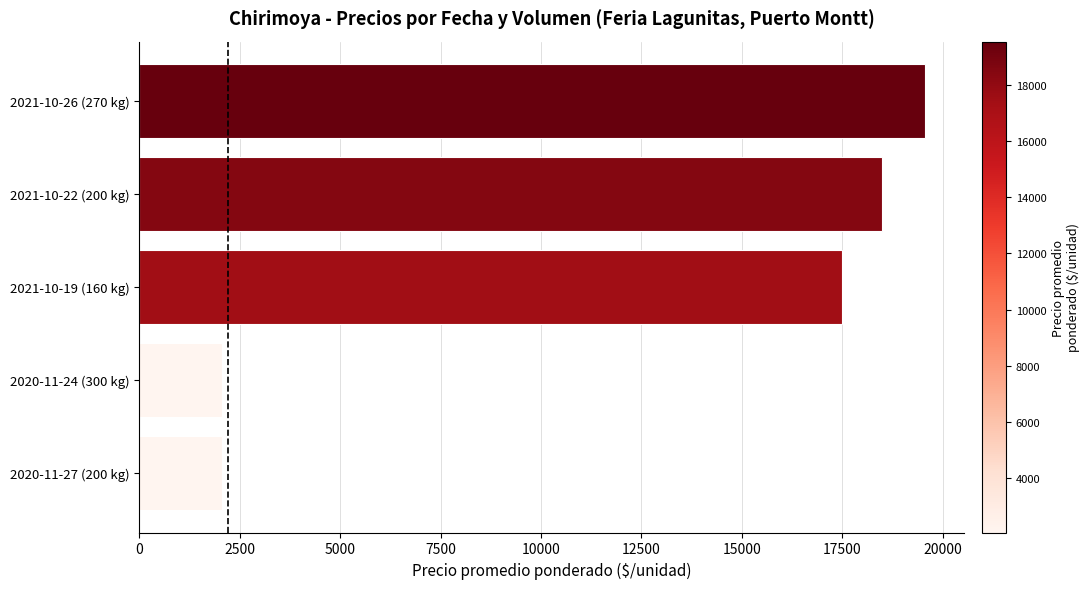

Is it true that the value at 2021-10-26 (270 kg) is 19556?

True